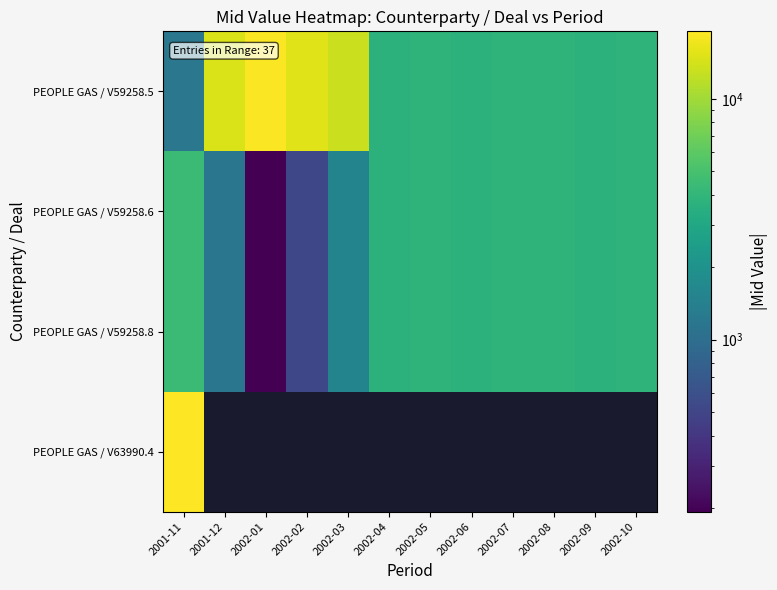

At how many categories does at least one series exceed 6814?

5